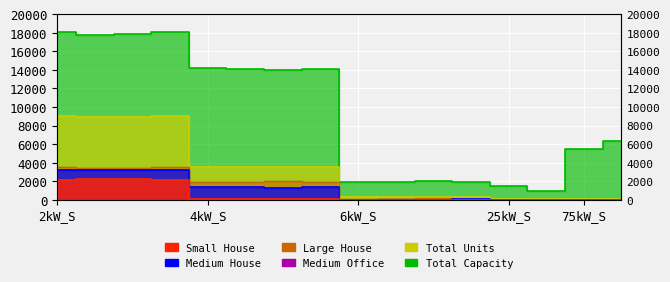

The value of Total Units at 75kW_S is 99. True or false?

False